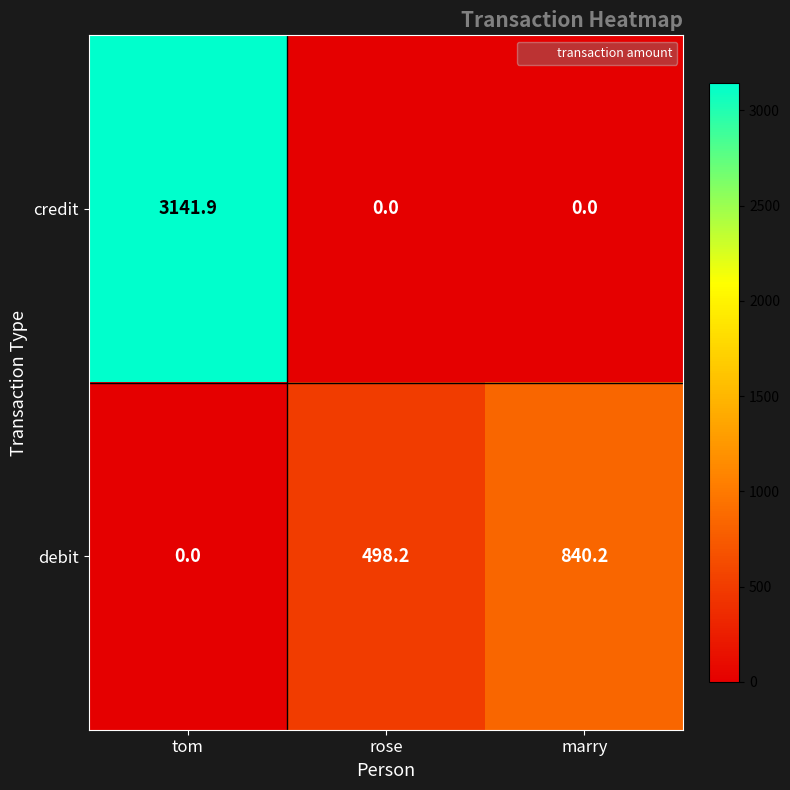

The value of credit at tom is 3141.9. True or false?

True